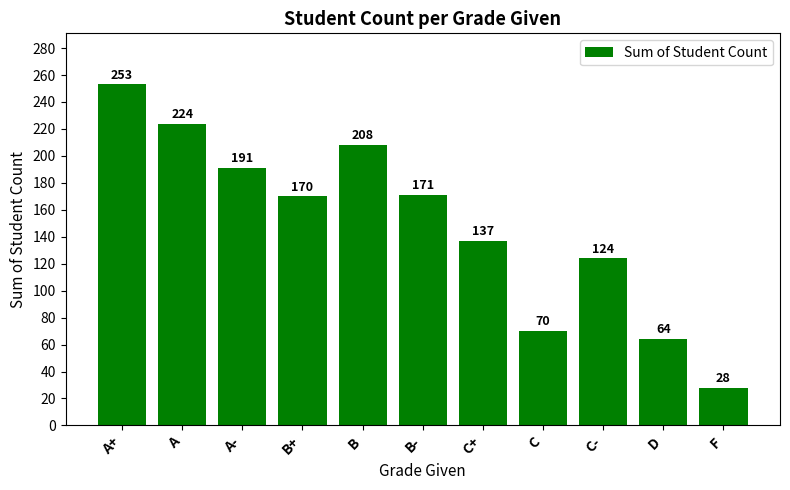

What is the value of the 2nd bar from the left?

224